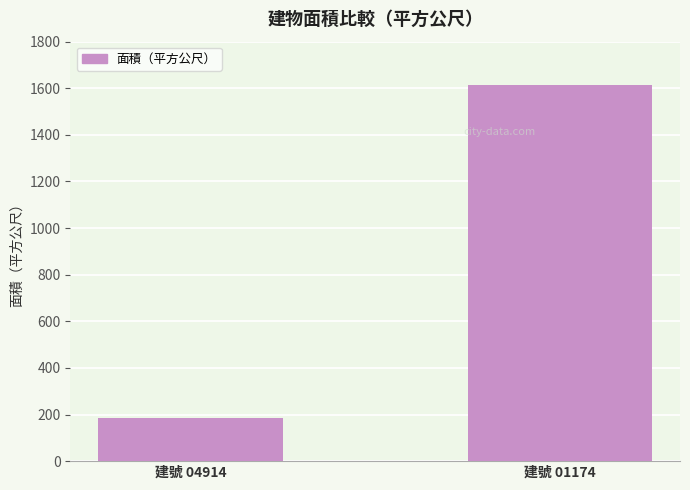

What is the average value?

899.8